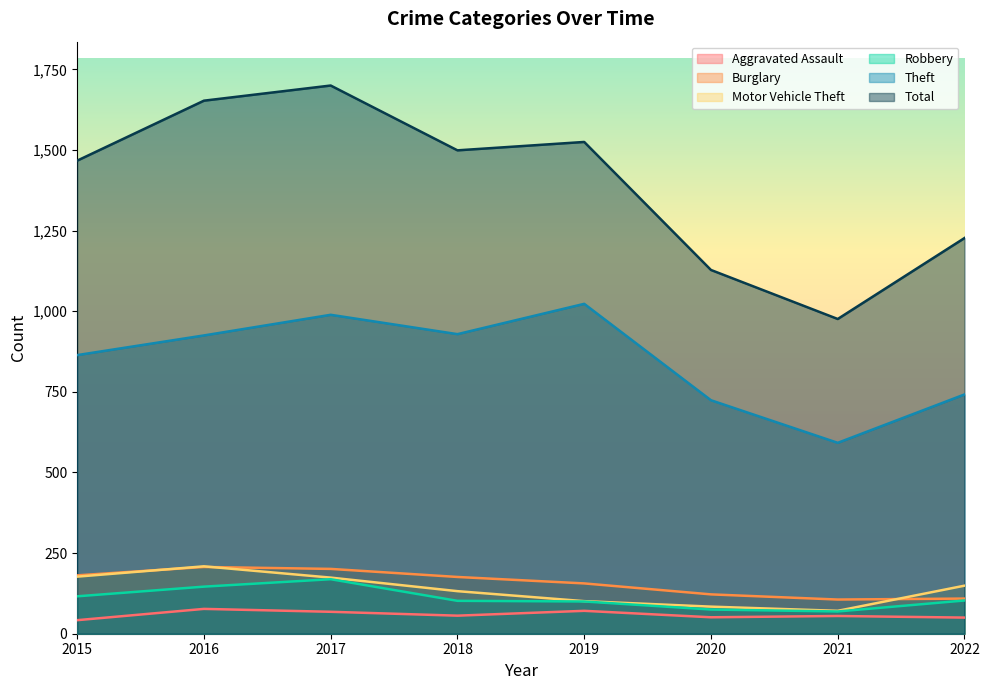

True or false: Total and Theft cross at least once.

False